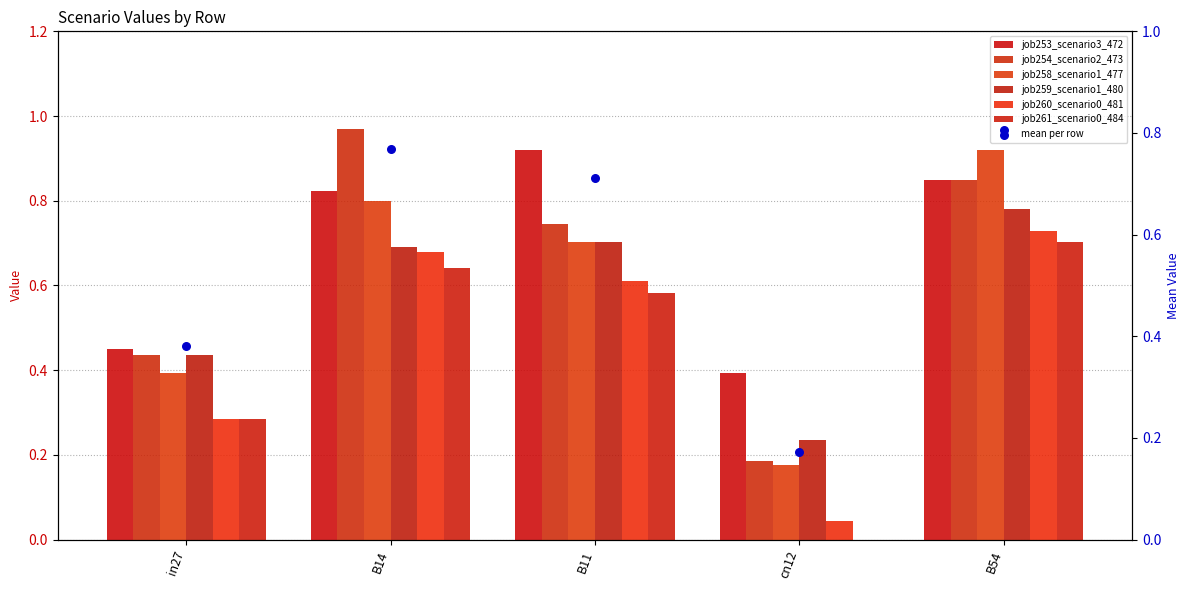

At which category is the sum across all series the highest?

B54